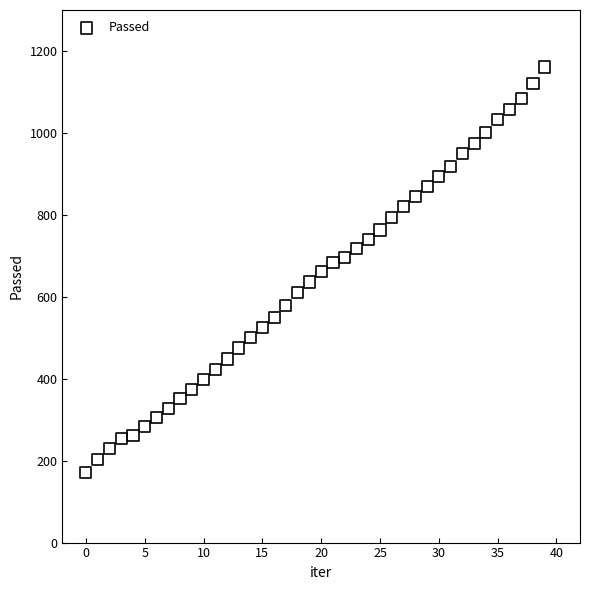

What is the range of Y values (max minus min)?

990